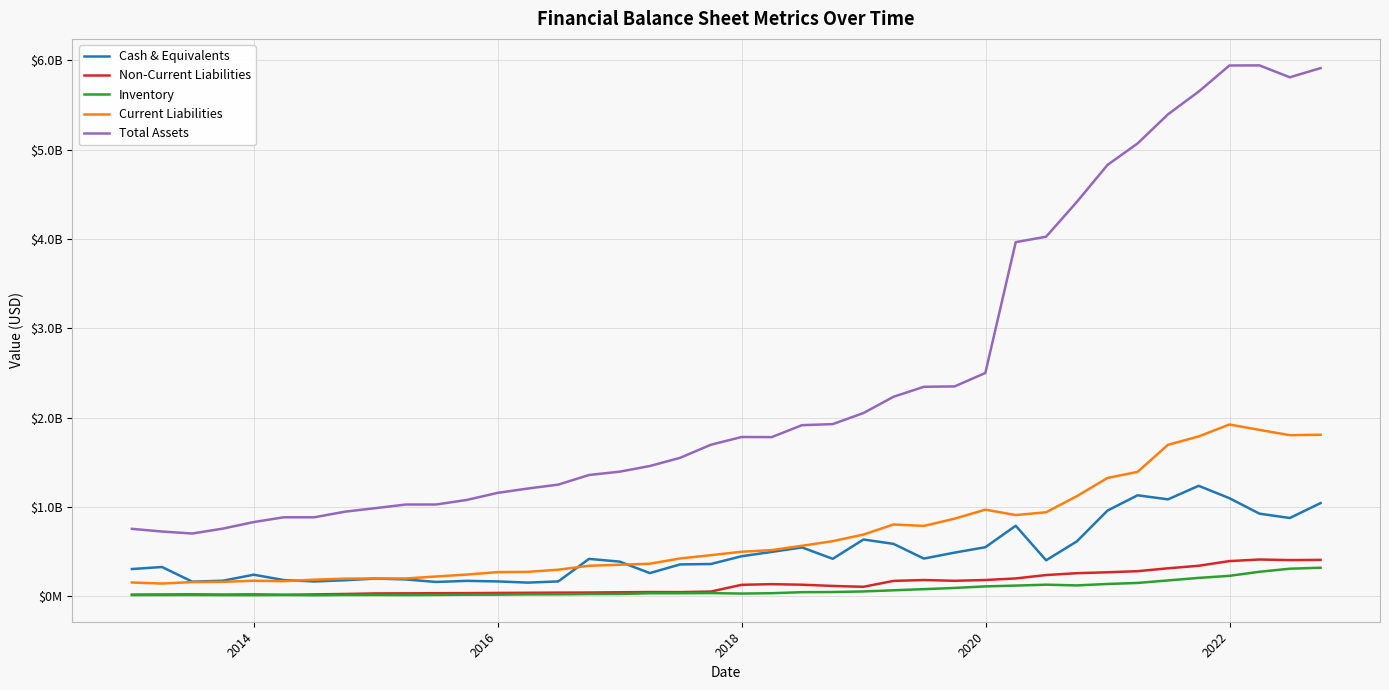

What are all the series names shown in the legend?

Cash & Equivalents, Non-Current Liabilities, Inventory, Current Liabilities, Total Assets